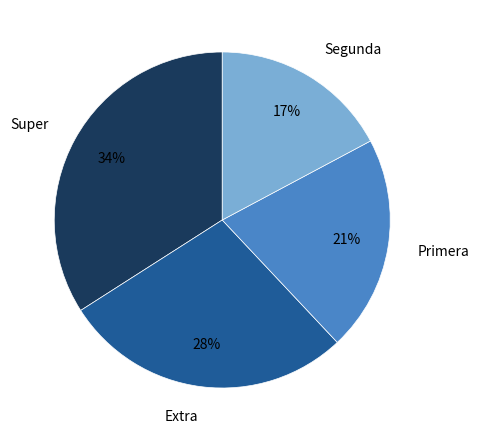

Is it true that Primera is 31% of the pie?

False